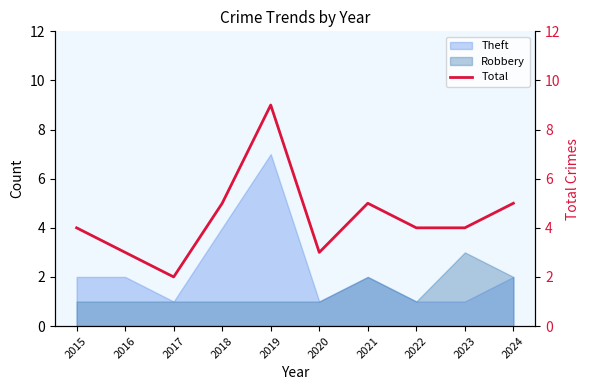

List the labels in order of value, largest first.

2019, 2018, 2021, 2024, 2015, 2022, 2023, 2016, 2020, 2017